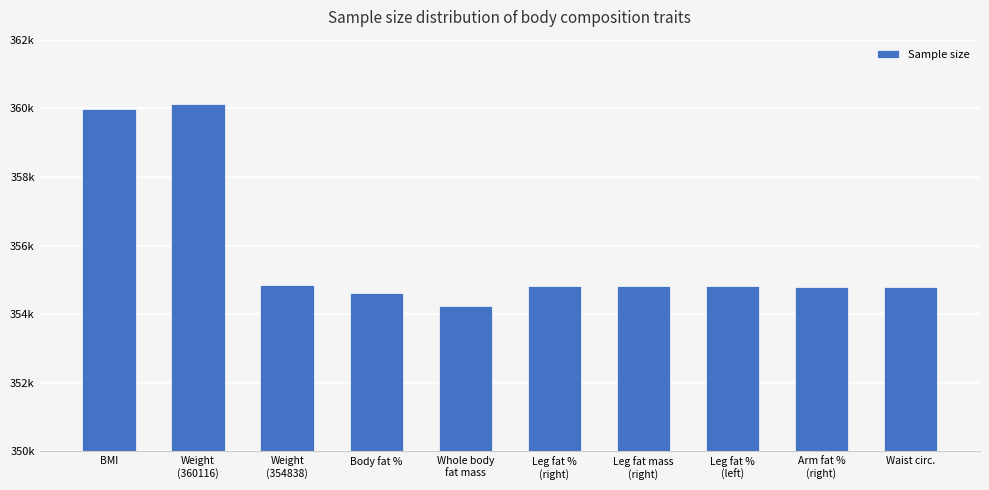

What is the sum of all values?

3557837